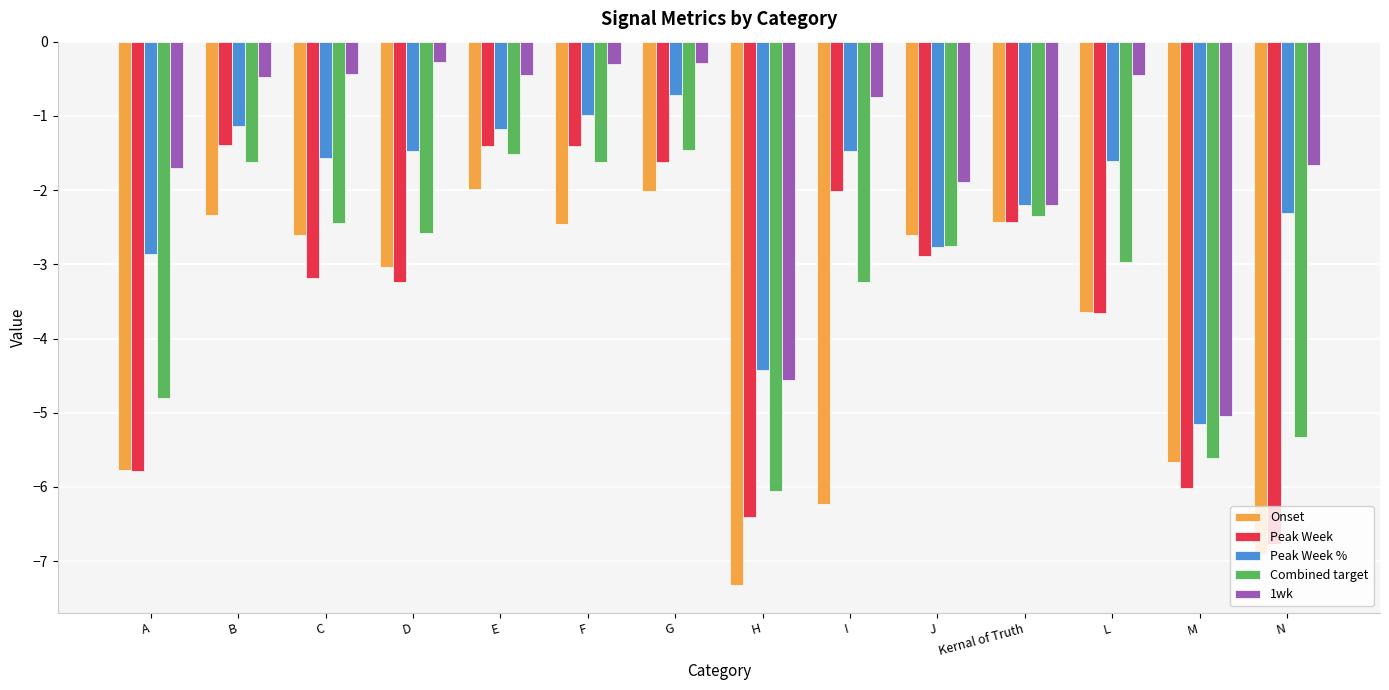

What is the highest value of the Peak Week series?

-1.4